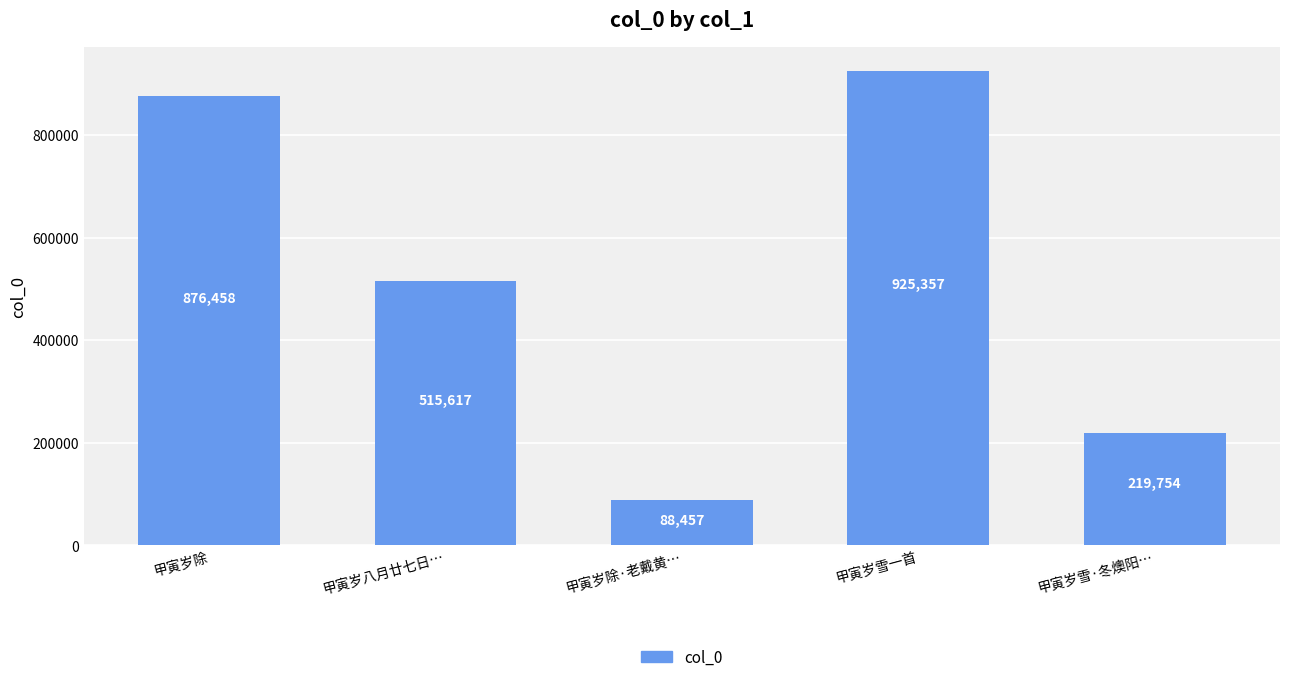

Rank the categories by value from lowest to highest.

甲寅岁除·老戴黄…, 甲寅岁雪·冬燠阳…, 甲寅岁八月廿七日…, 甲寅岁除, 甲寅岁雪一首